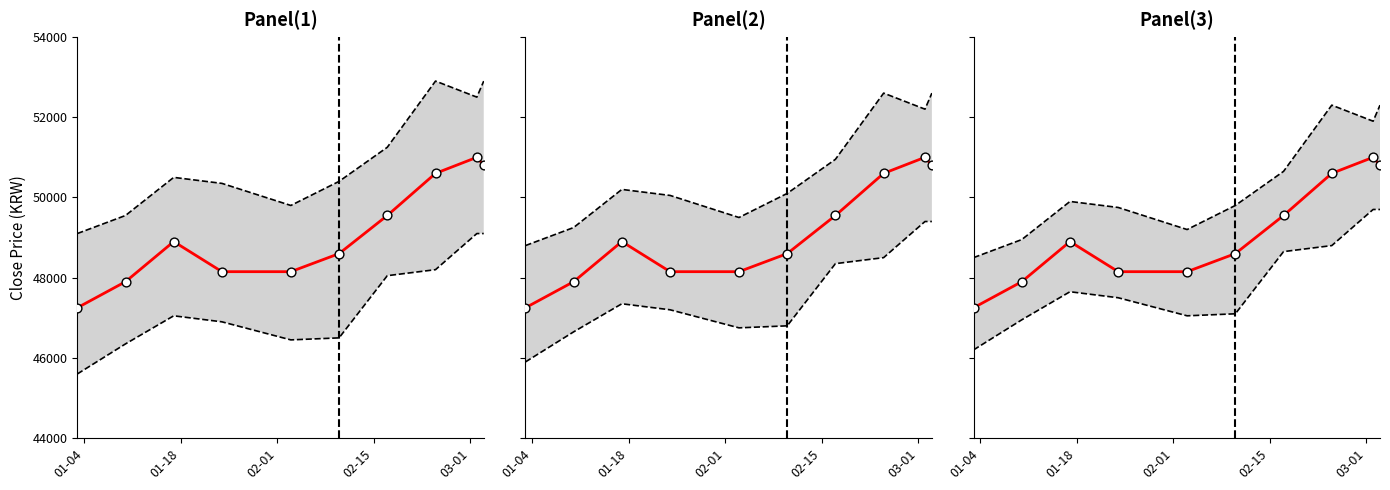

What is the total value across all series at 02-01?

195350